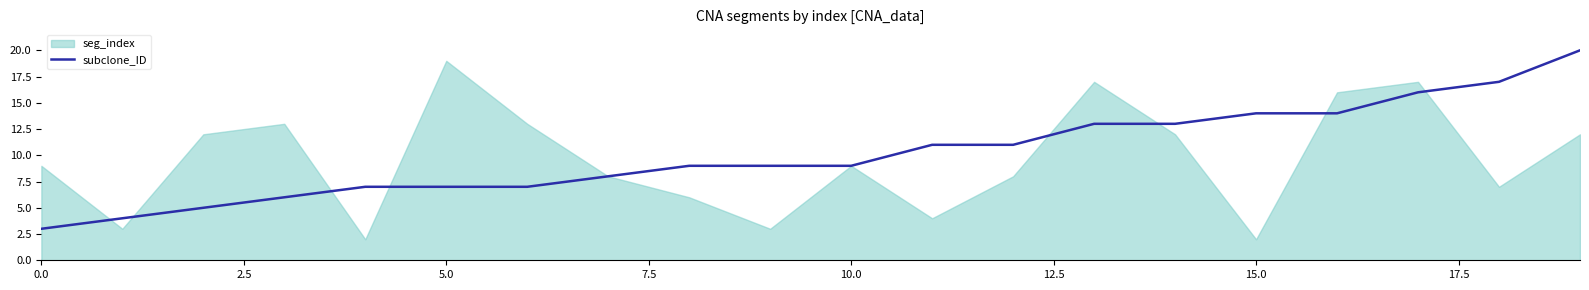

How many lines are shown in the chart?

1